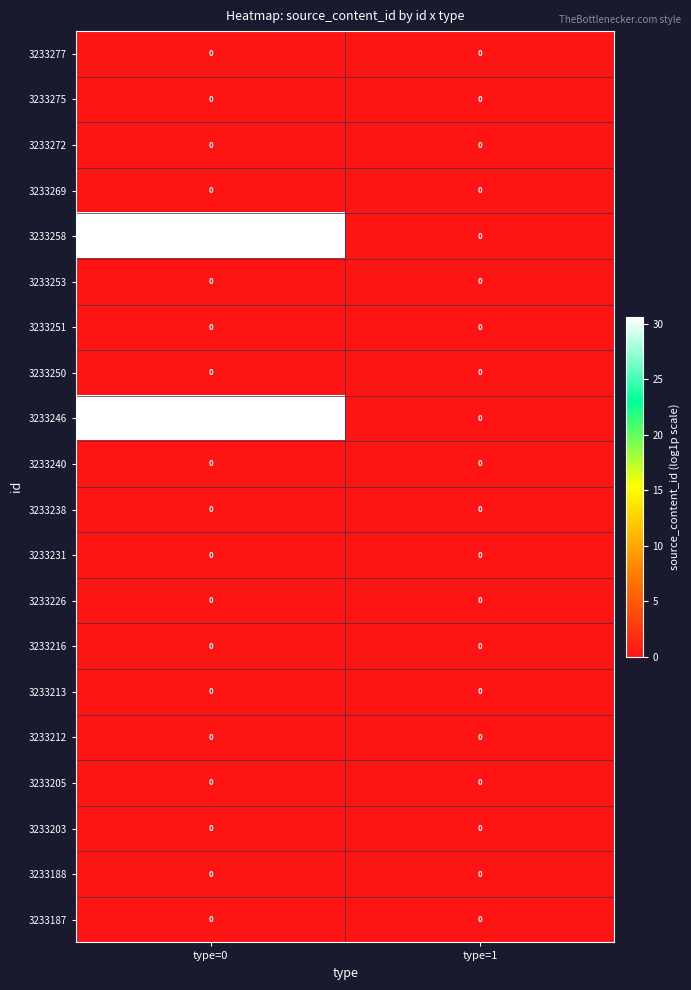

At which category is the sum across all series the highest?

type=0